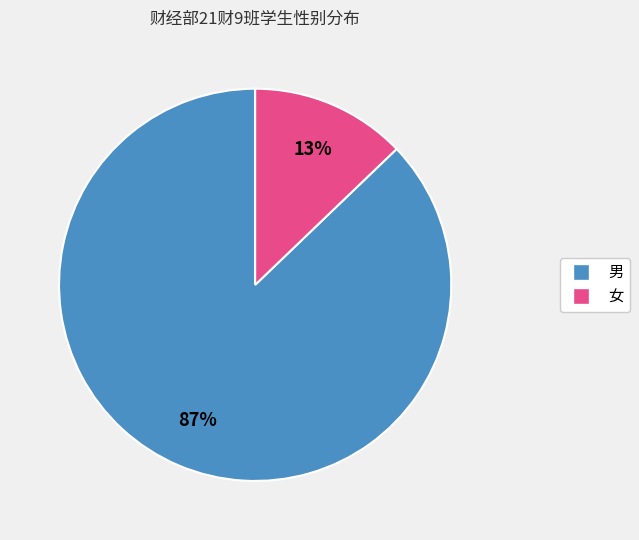

To the nearest percent, what is the average slice percentage?

50%